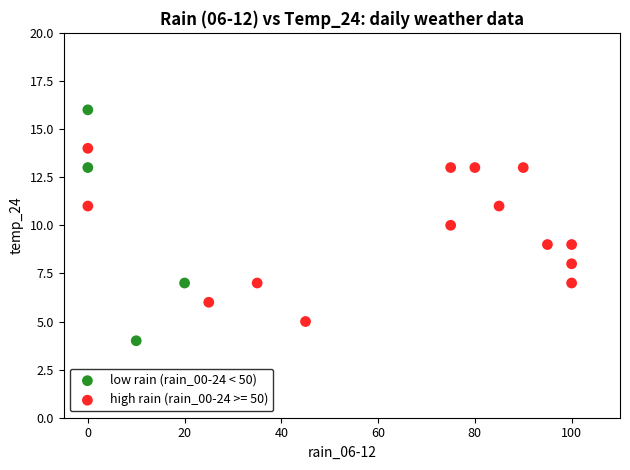

Which series has the widest spread of Y values?

low rain (rain_00-24 < 50)